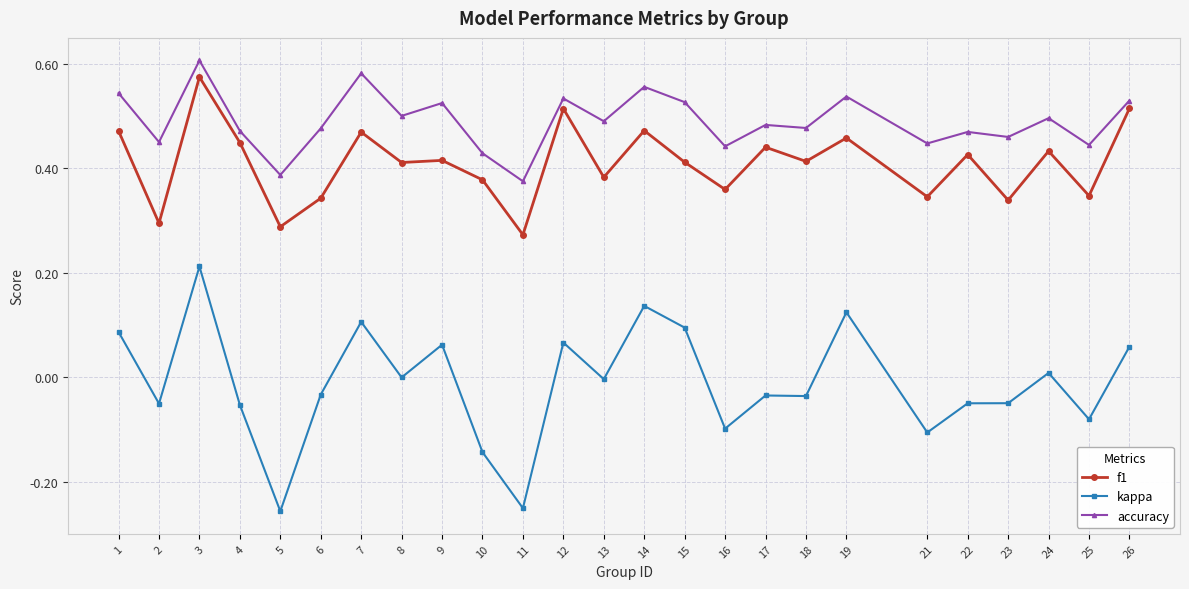

The value of kappa at 25 is -0.1. True or false?

True